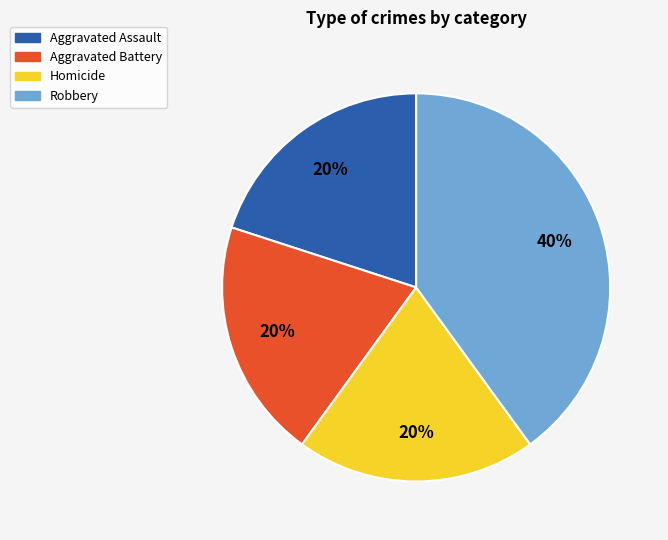

Does Robbery account for over 50% of the chart?

No